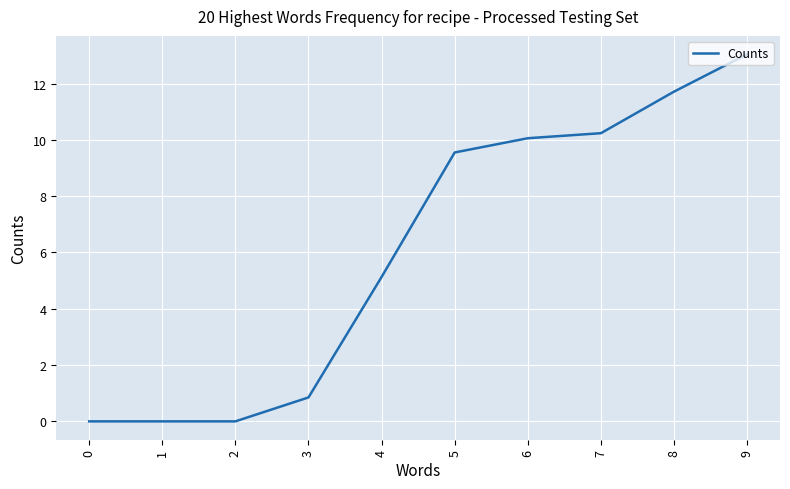

What is the difference between the values at 7 and 3?

9.4